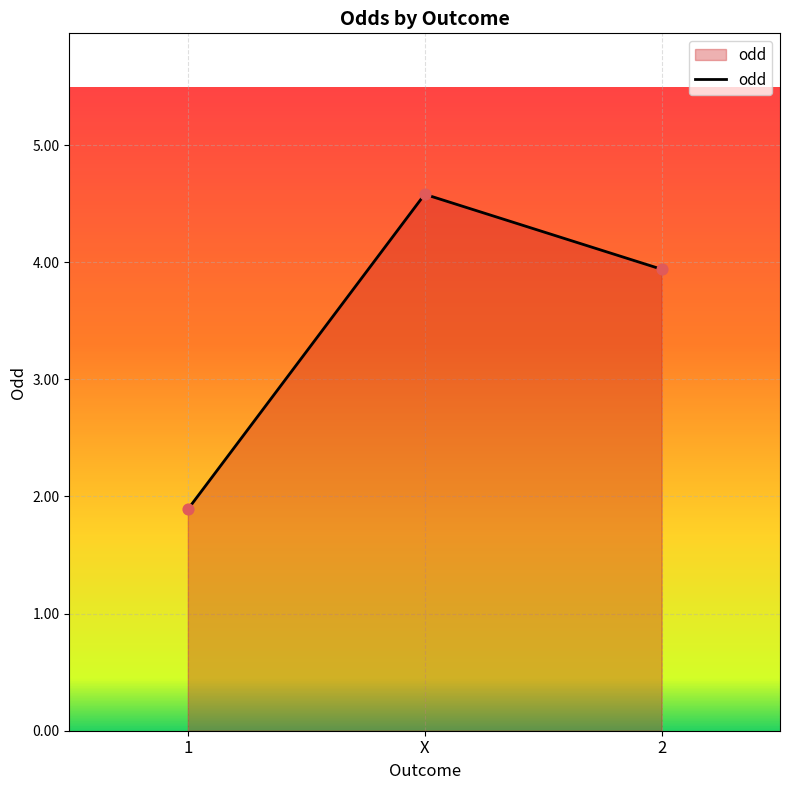

Which has a higher value, 2 or X?

X